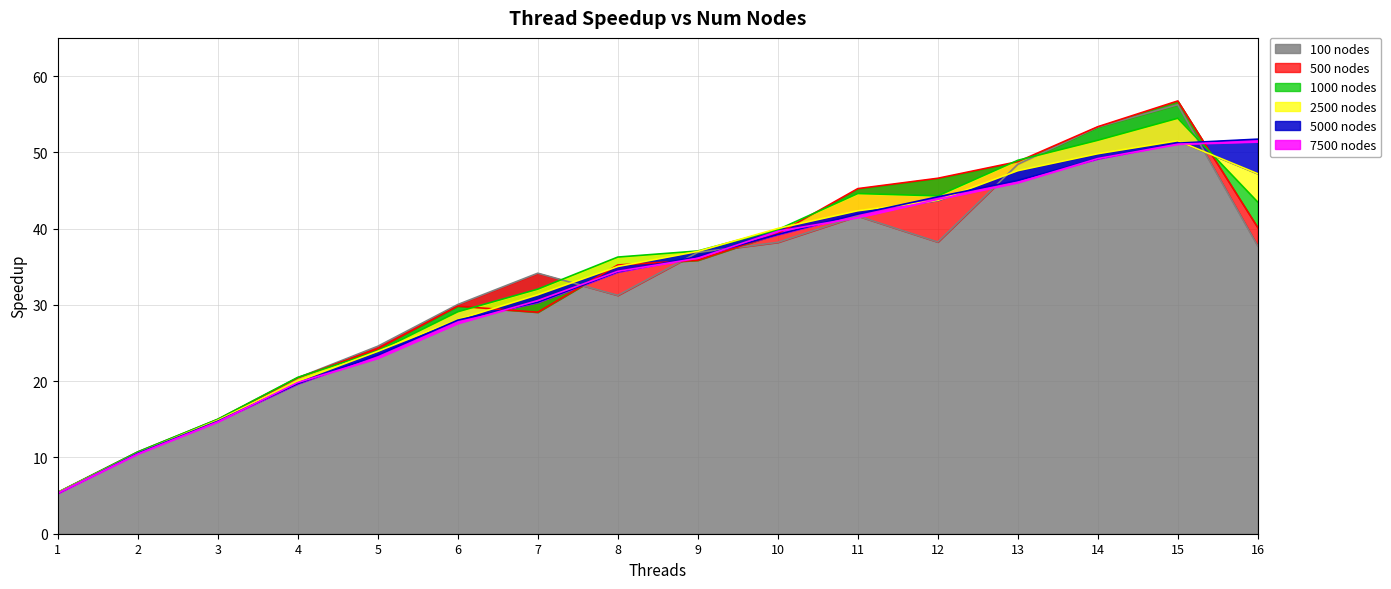

Between which two adjacent categories do 500 nodes and 5000 nodes first intersect?

6 and 7